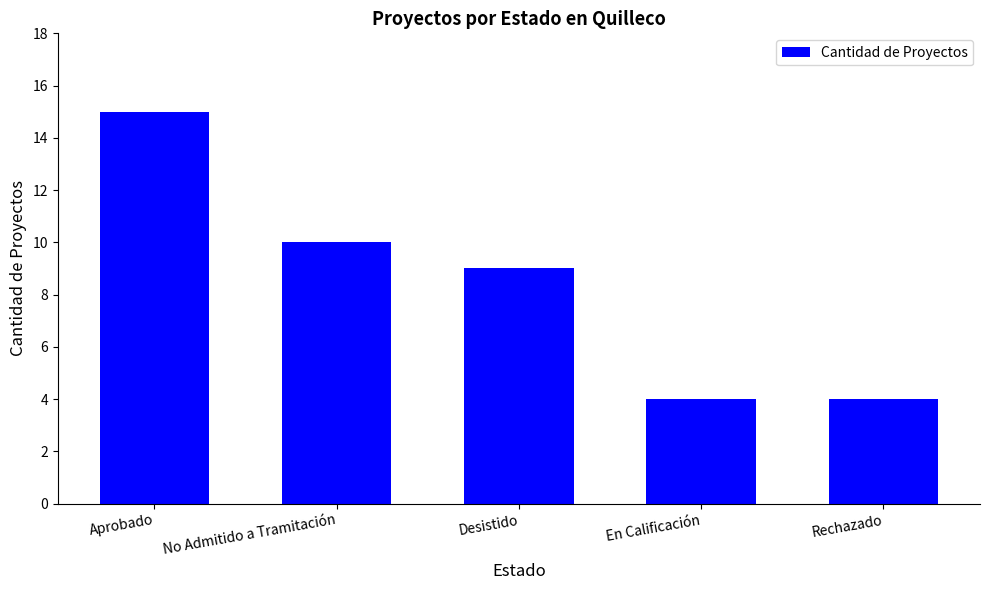

At which label is the value closest to 9?

Desistido